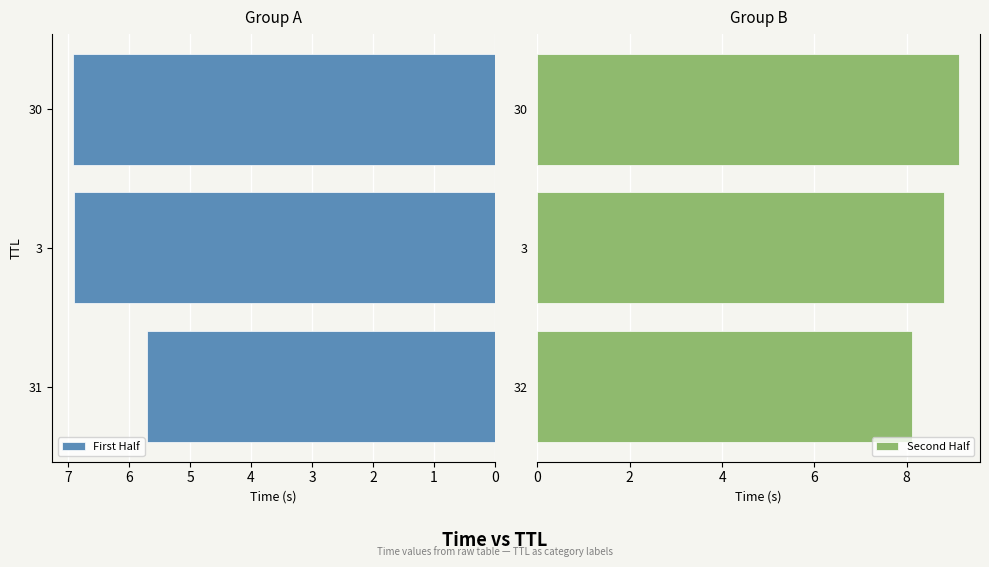

What is the difference between the maximum and minimum values in the First Half series?

1.2